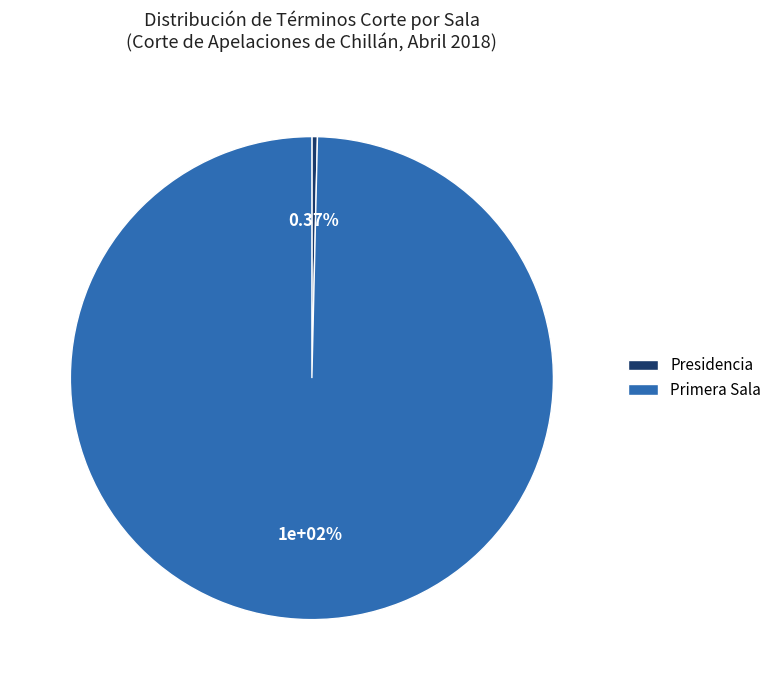

The Primera Sala slice represents 100% of the pie. True or false?

True